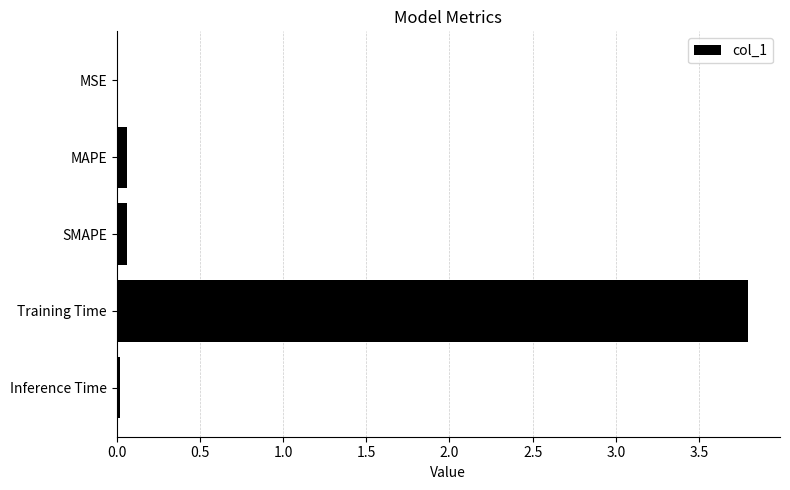

Does the chart contain stacked bars?

No